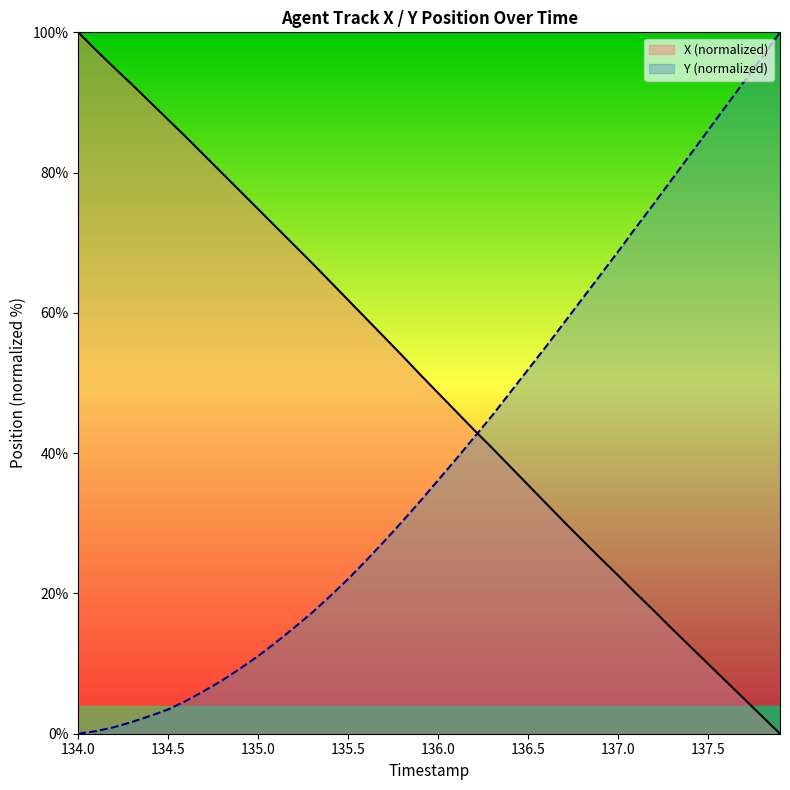

How many intersections are there between Y (normalized) and X (normalized)?

1